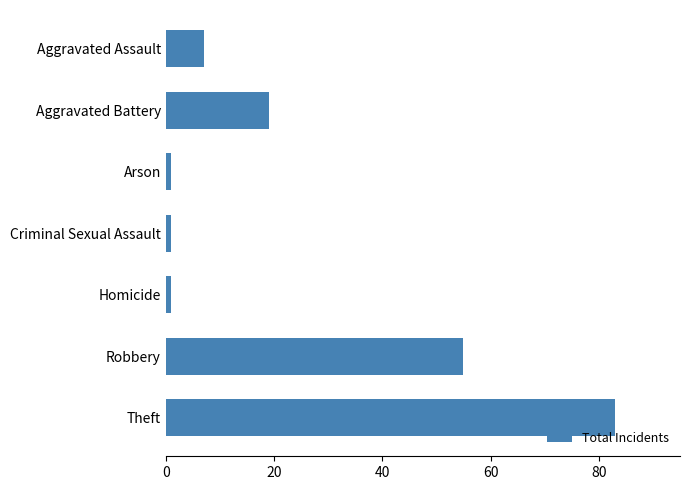

What is the value of the 2nd bar from the top?

19